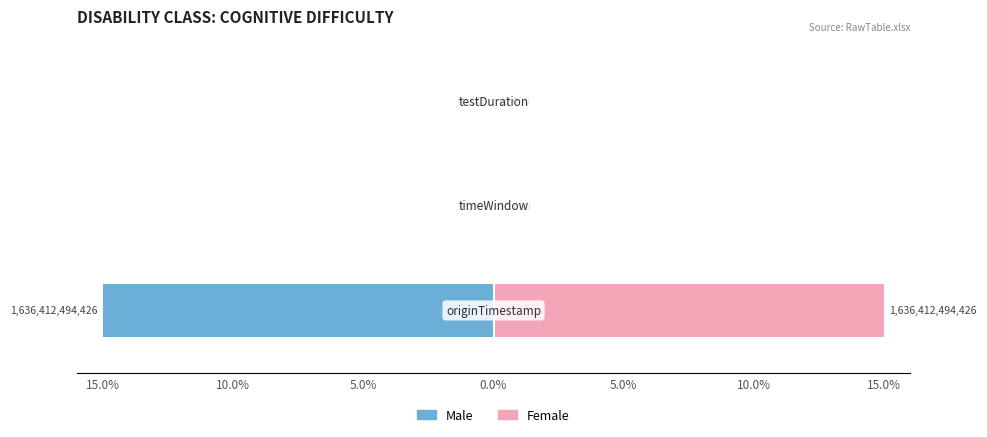

List the series in order of their peak value, highest first.

Female, Male